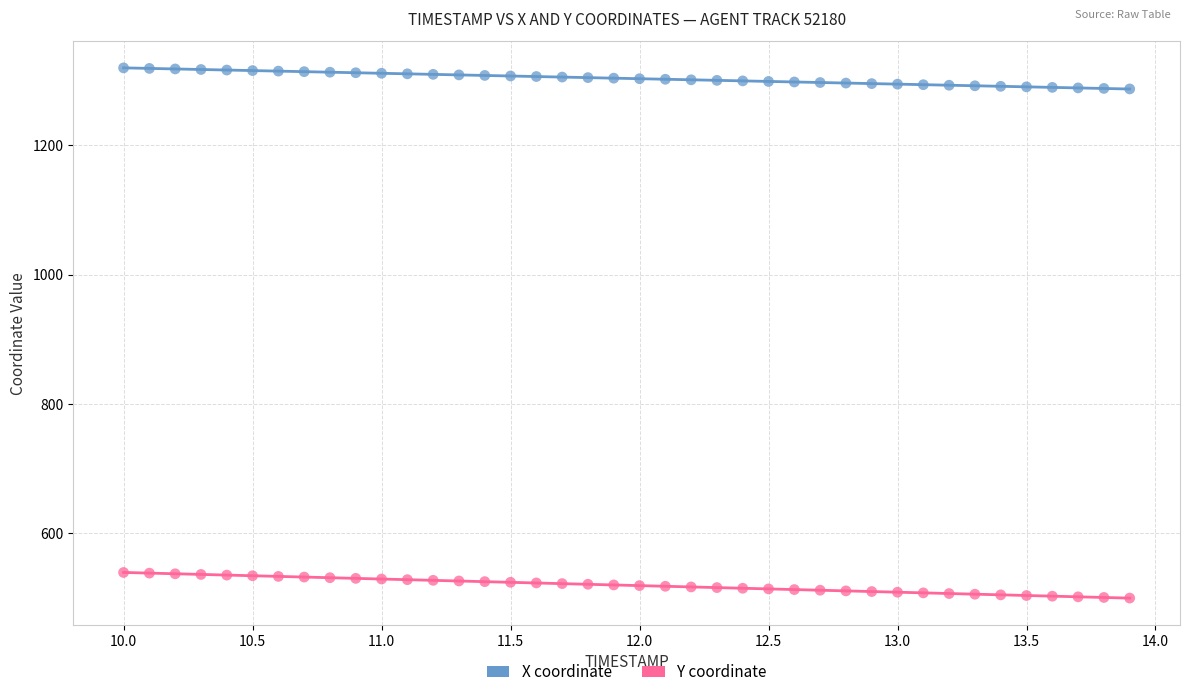

Which series reaches the minimum Y coordinate?

Y coordinate